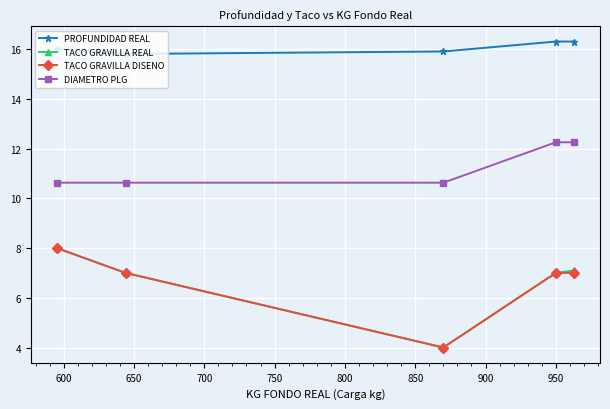

What is the average value of the TACO GRAVILLA DISENO series?

6.6